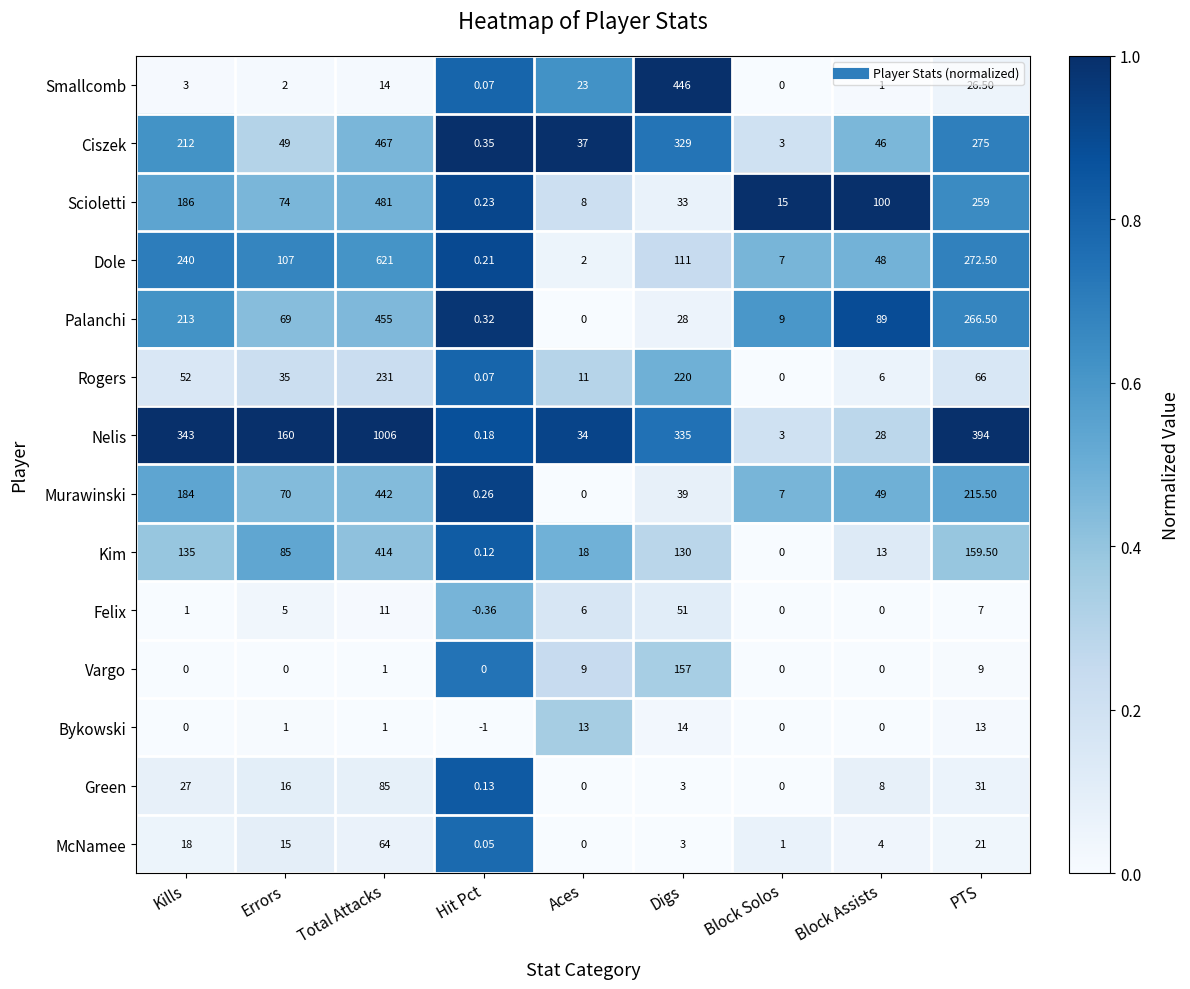

At which label is Murawinski closest to 221?

PTS